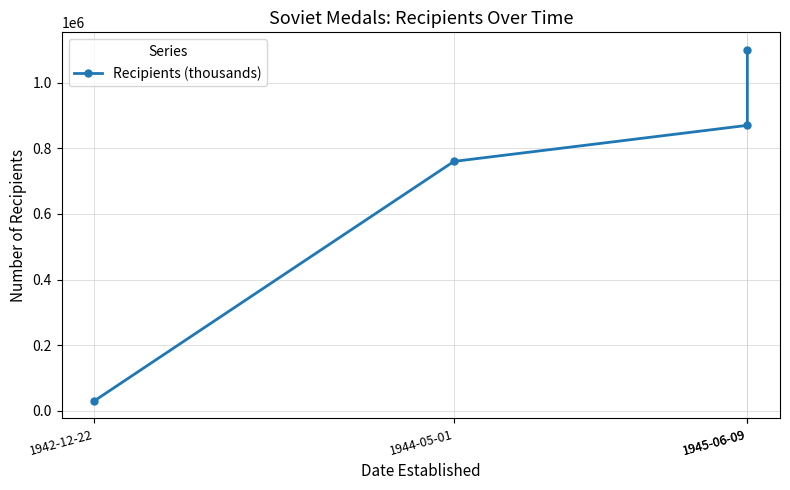

Rank the categories by value from highest to lowest.

1945-06-09, 1945-06-09, 1944-05-01, 1942-12-22